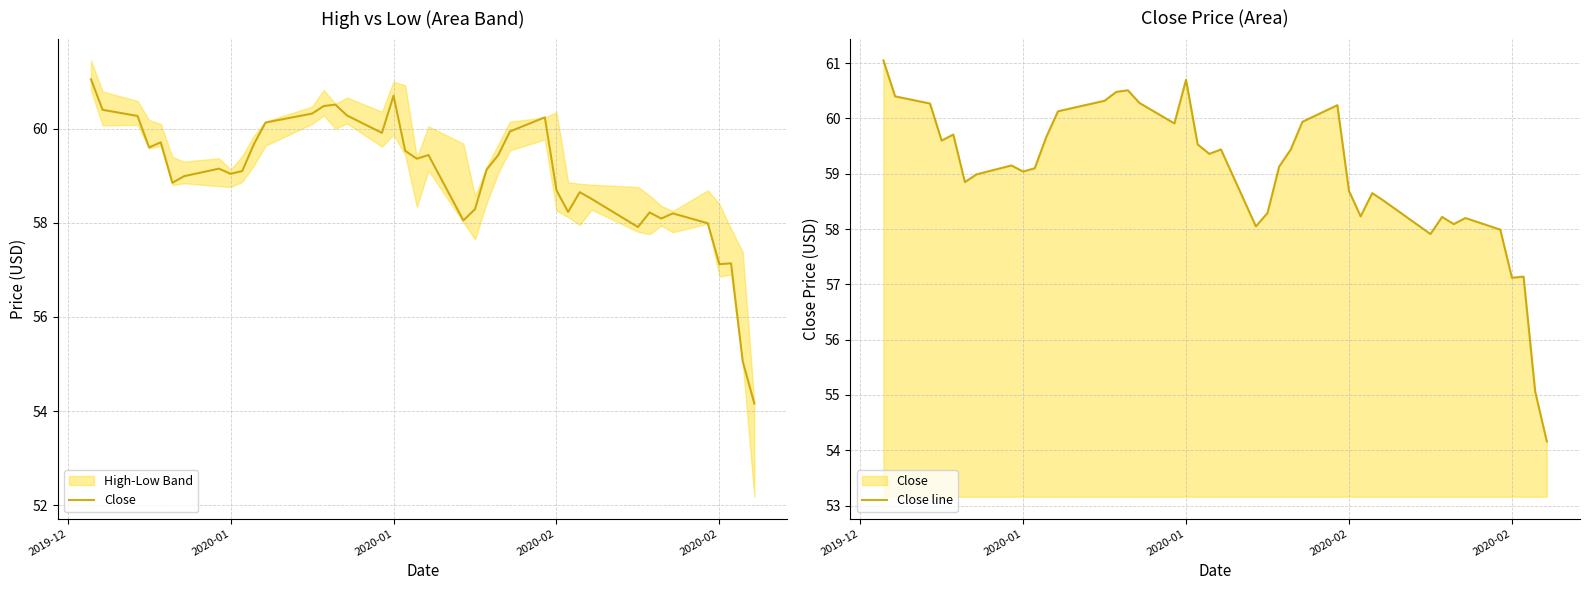

Count the number of data series in this chart.

2